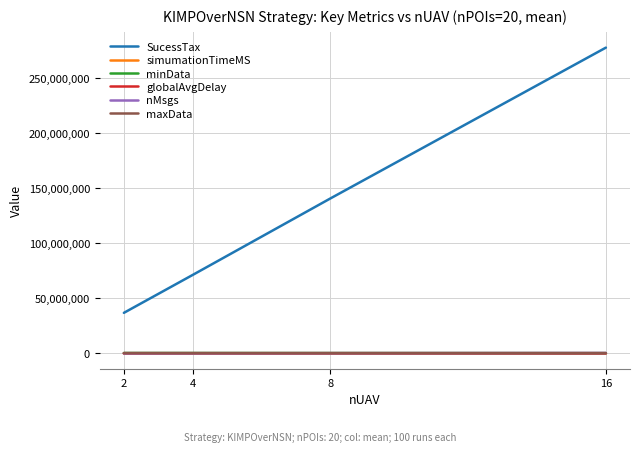

At which label does globalAvgDelay first exceed 27657?

8